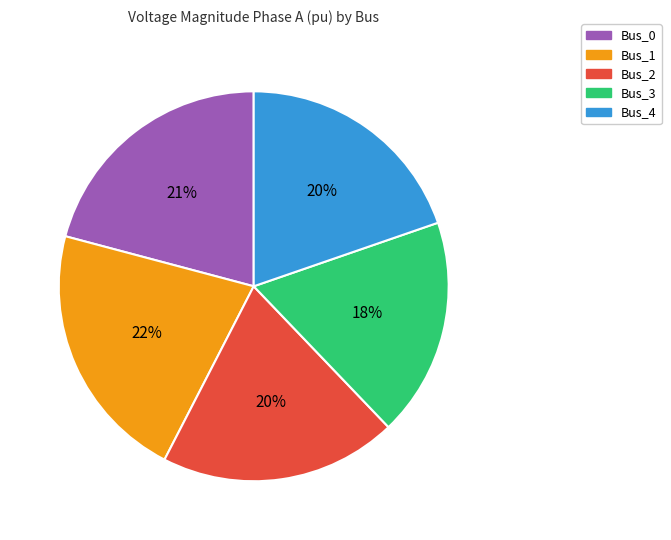

Do Bus_4 and Bus_0 together represent more than half of the pie?

No